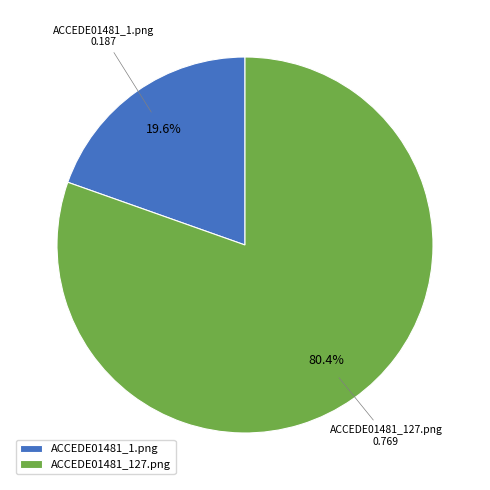

Count the number of slices in the pie.

2